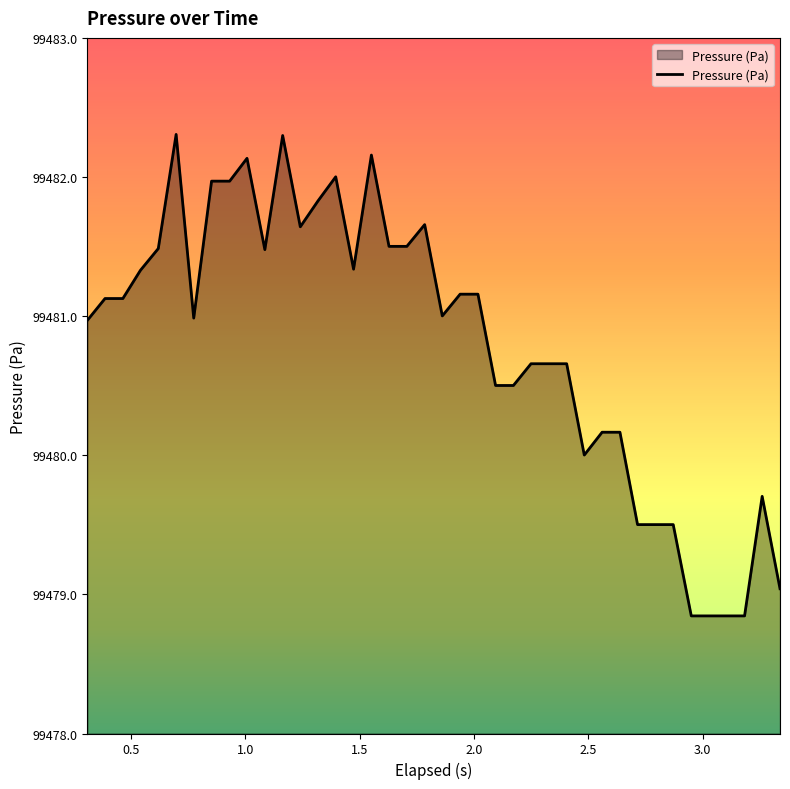

What is the difference between the maximum and minimum values?

3.5